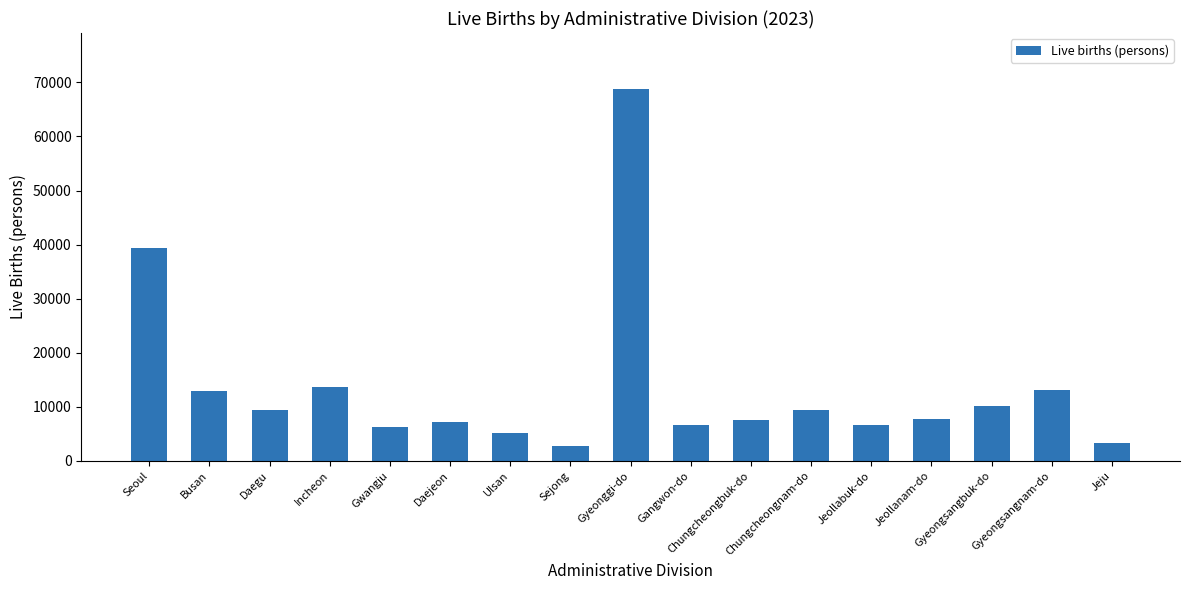

What is the sum of the values at Jeollanam-do and Daejeon?

15022